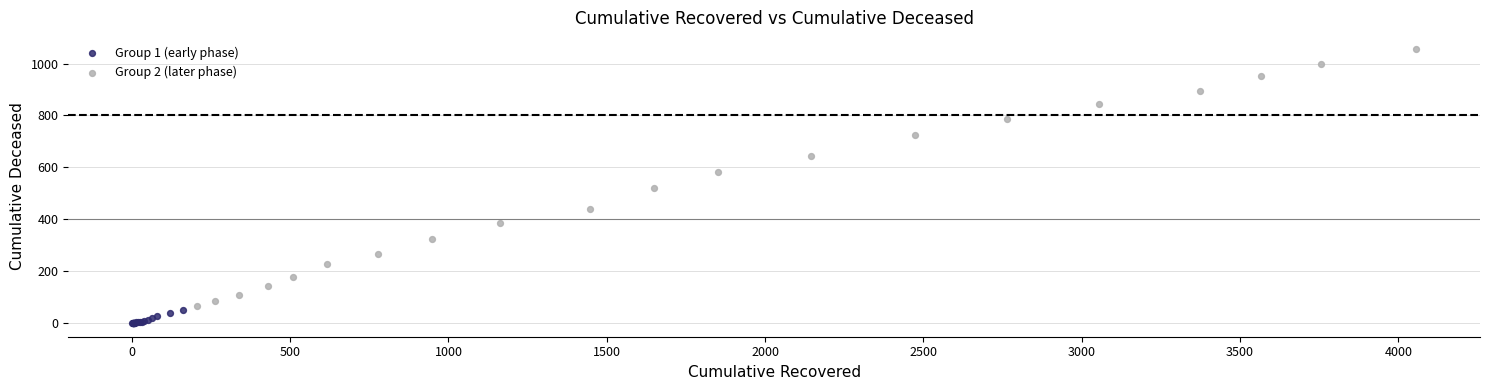

Which series reaches the maximum Y coordinate?

Group 2 (later phase)